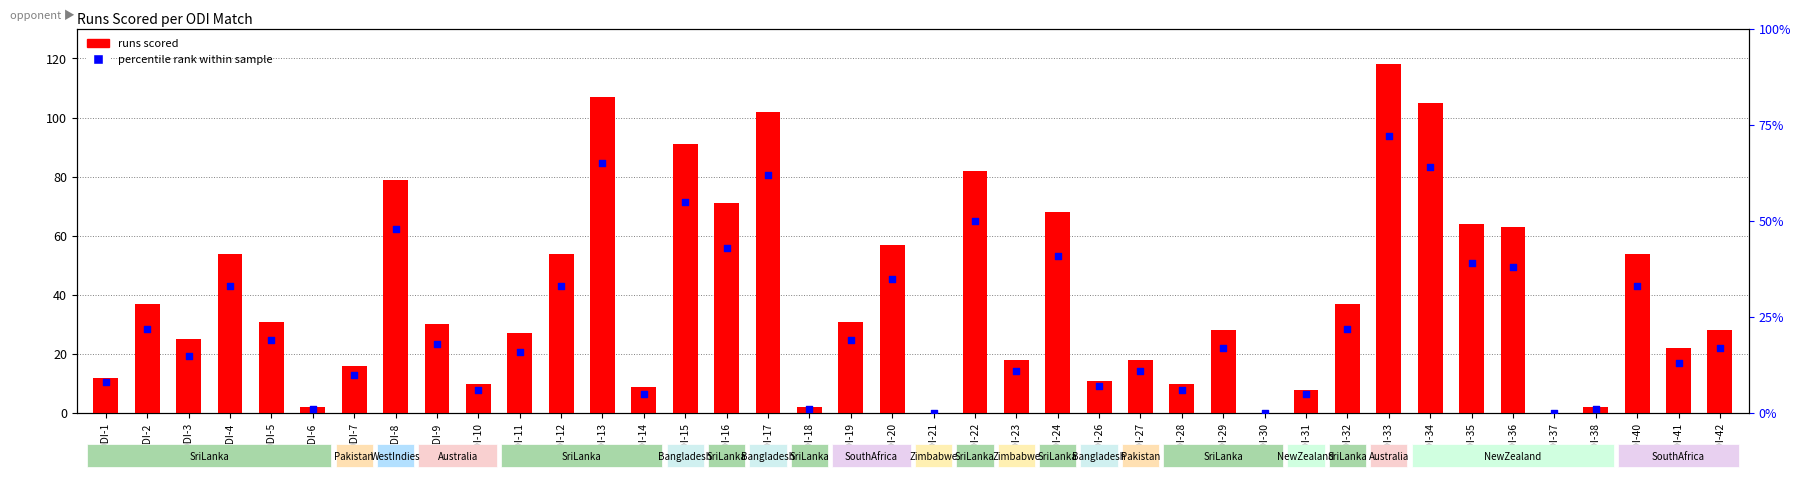

Which series has the largest total across all categories?

runs scored